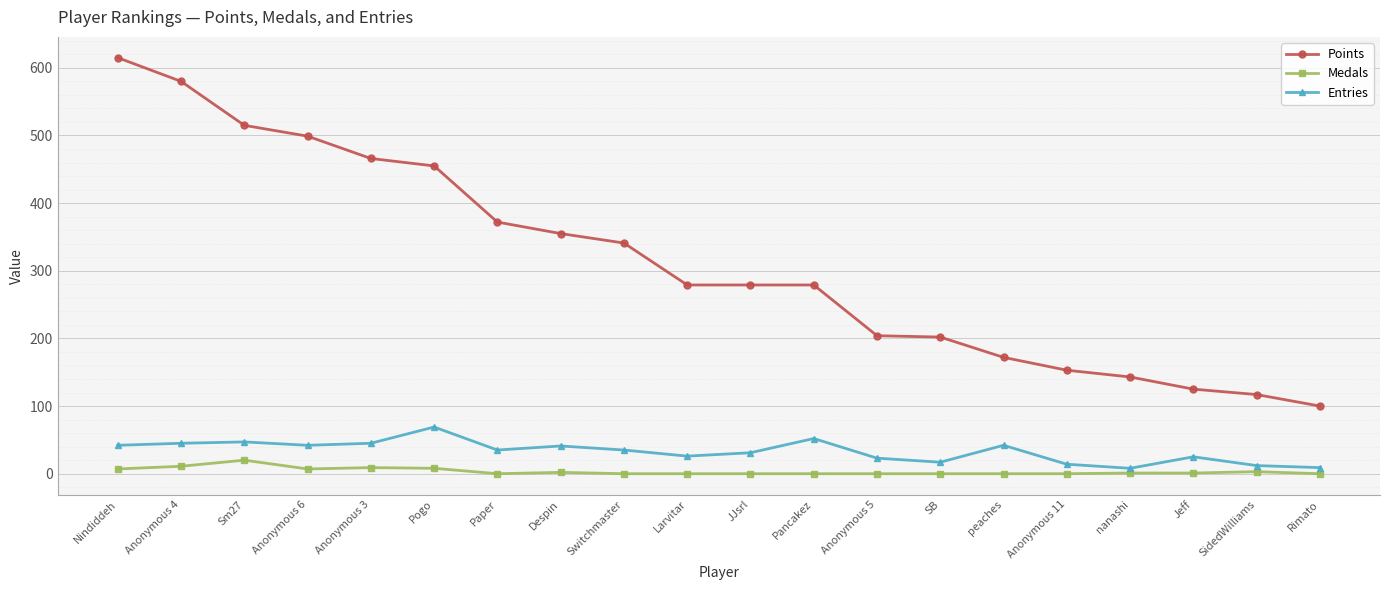

True or false: Medals and Entries intersect in this chart.

False